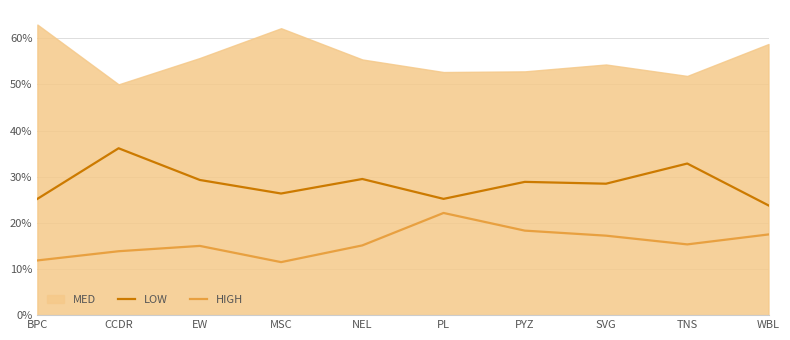

Is it true that LOW equals 0.1 at WBL?

False